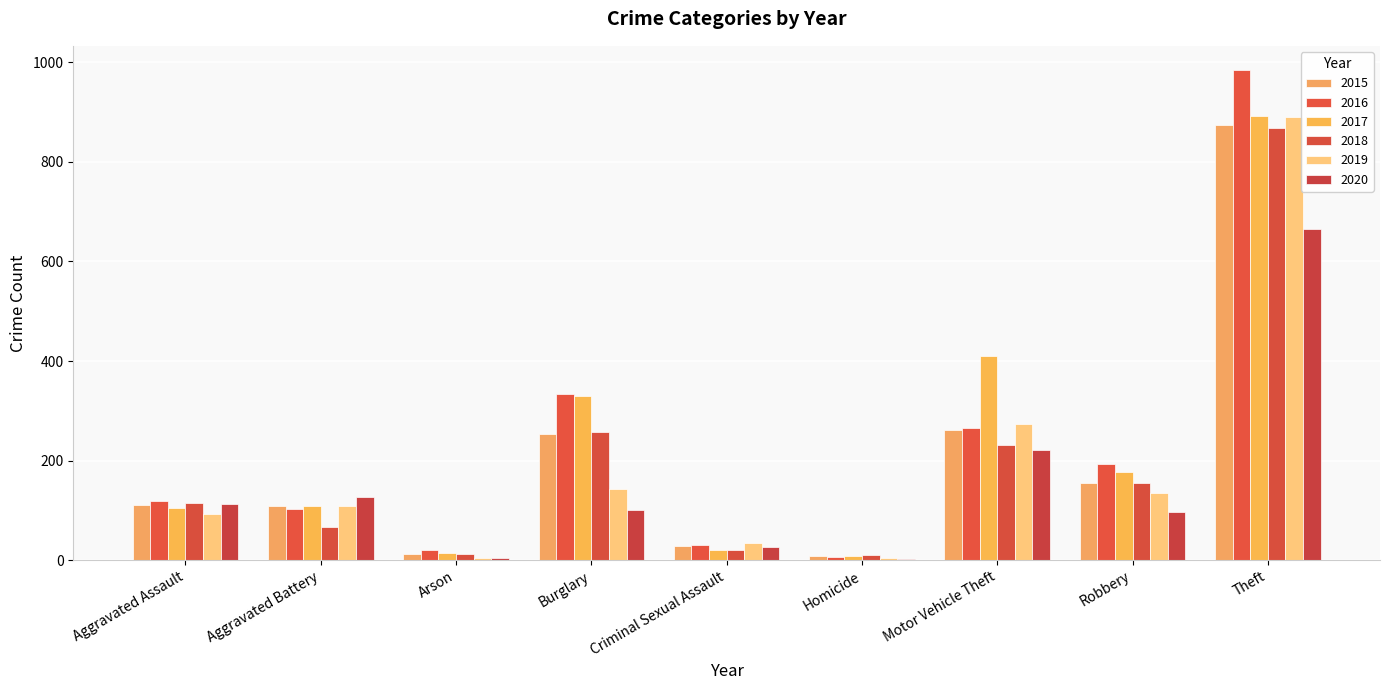

What is the difference between the 2018 values at Robbery and Aggravated Assault?

40